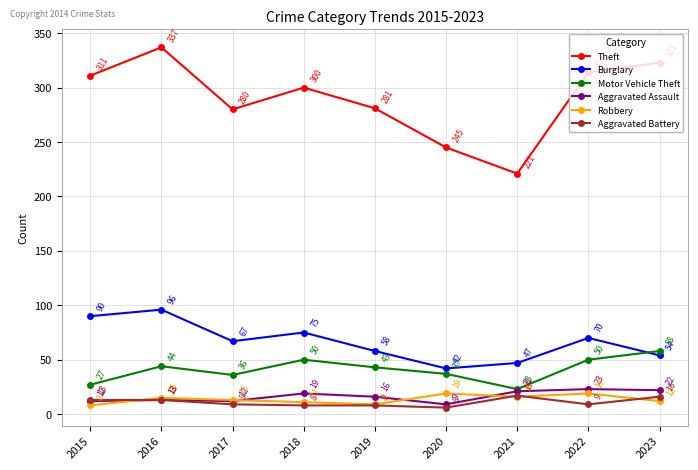

What is the difference between the second highest and minimum values in the Motor Vehicle Theft series?

27